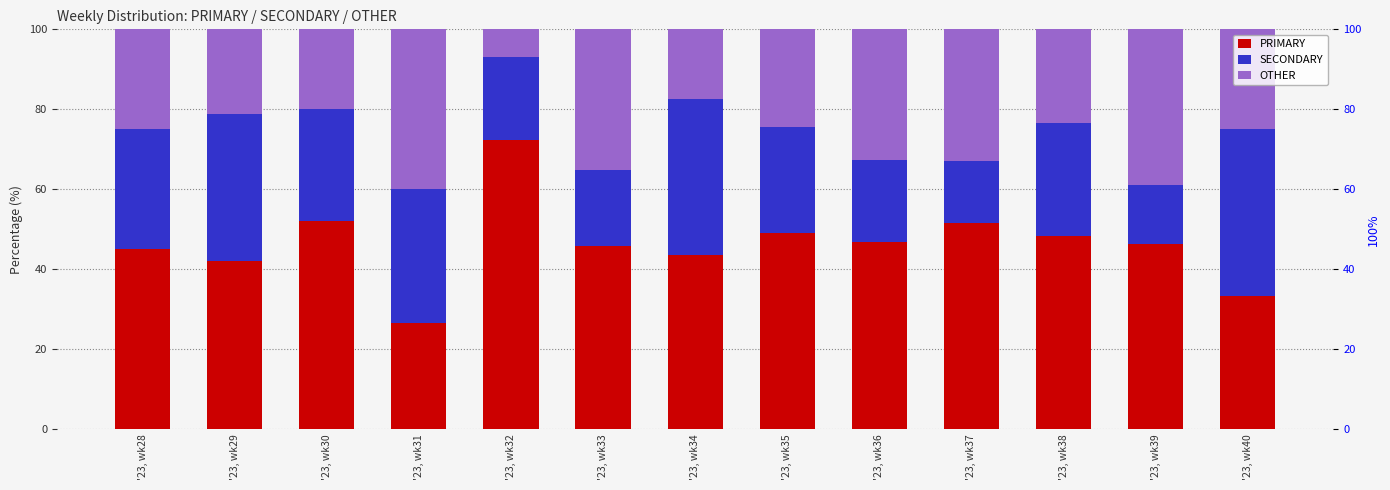

What is the sum of all SECONDARY values?

354.4